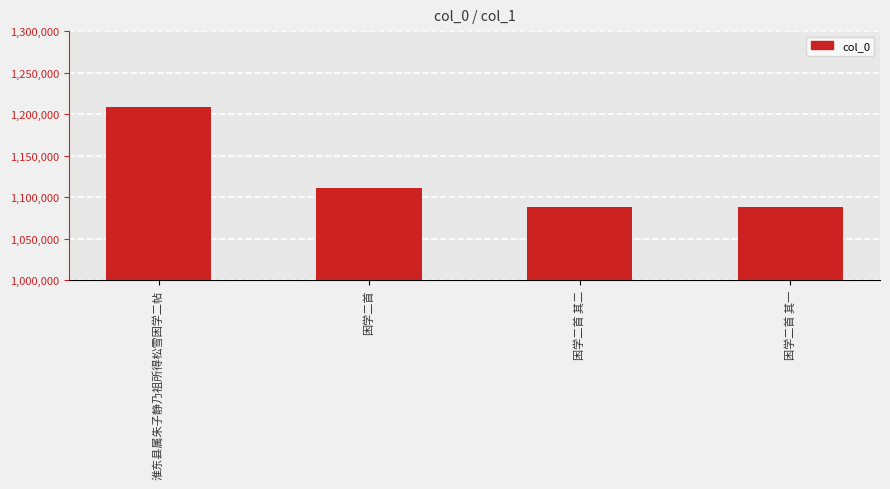

What is the difference between the maximum and minimum values?

121300